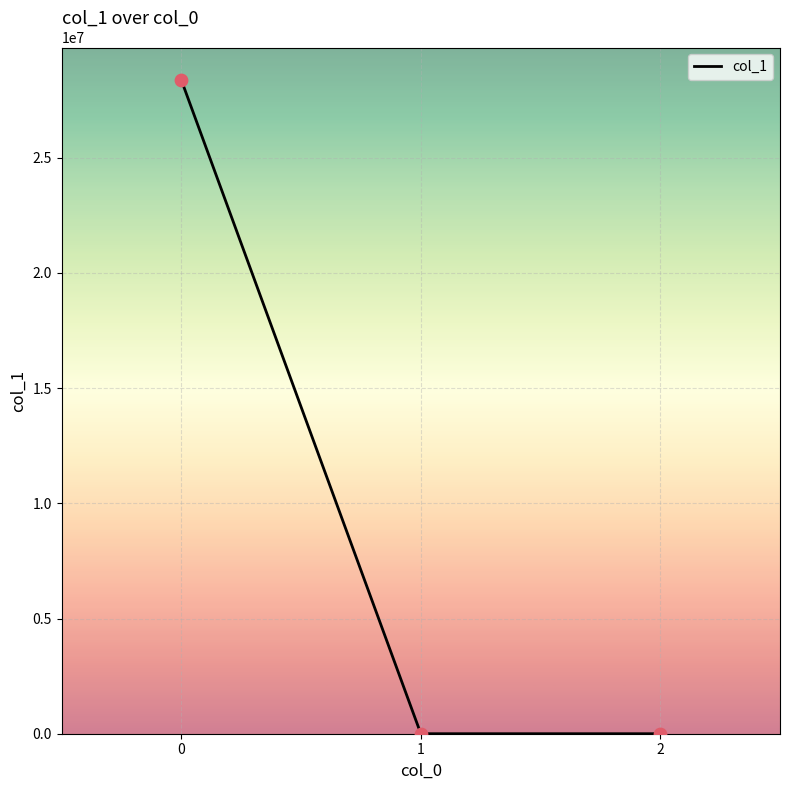

What is the change in value from 0 to 2?

-28360731.8